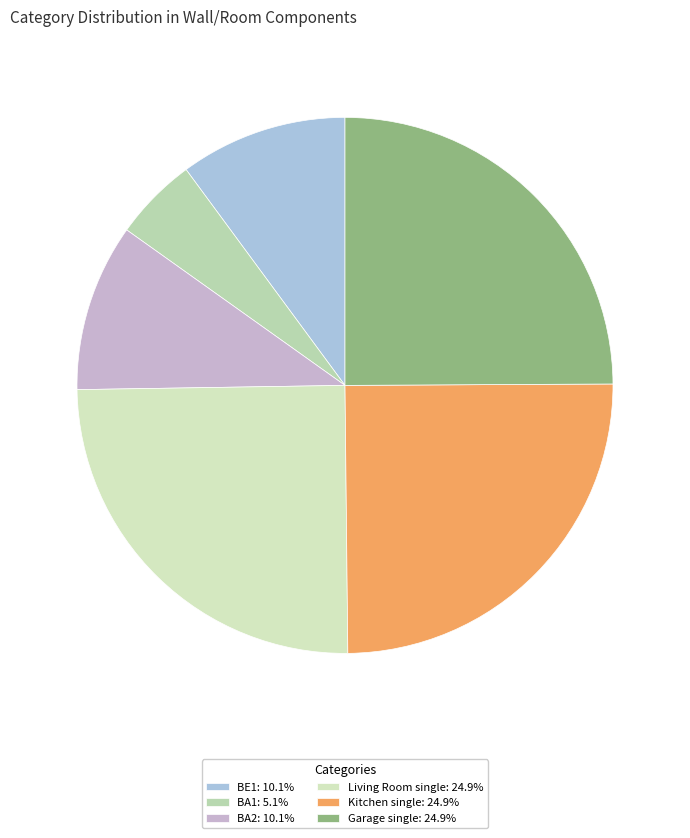

True or false: Garage single accounts for 25% of the total.

True